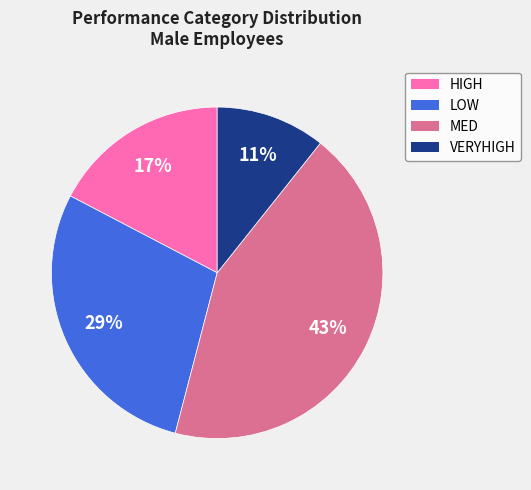

Does VERYHIGH account for over 50% of the chart?

No